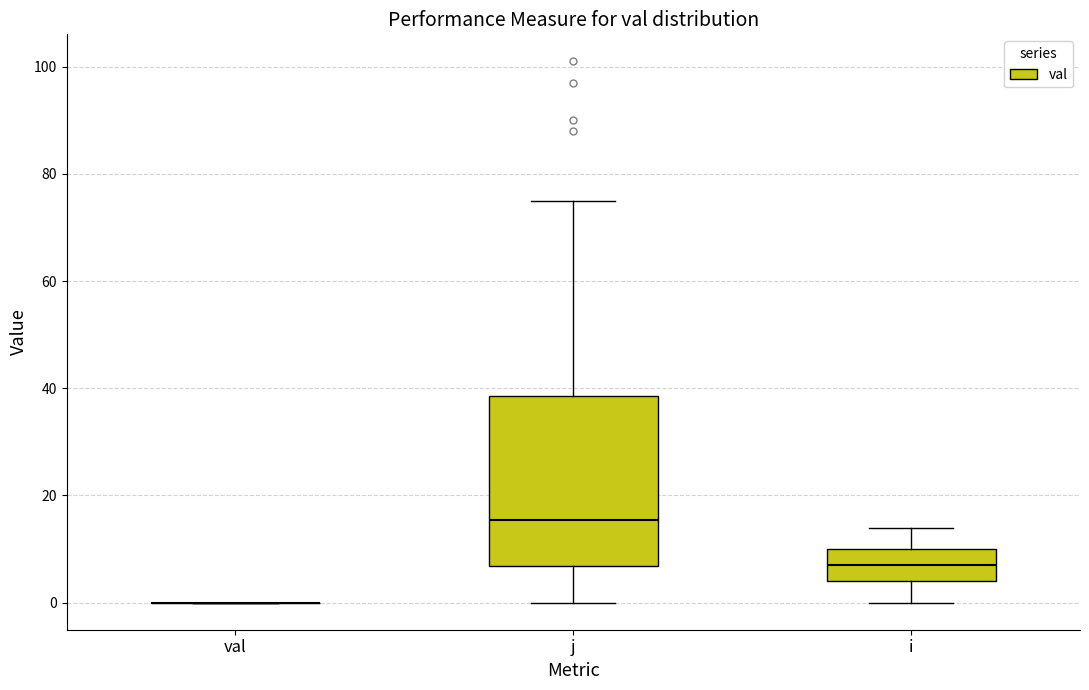

Comparing the boxes themselves (not the whiskers), which one is the tallest?

j